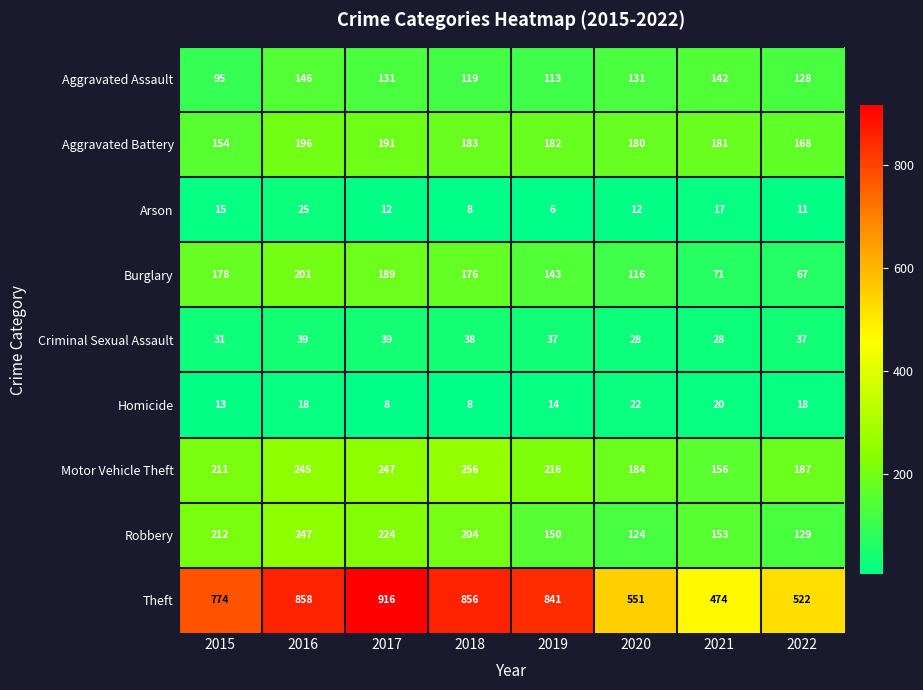

Rank the series by their maximum value, from lowest to highest.

Homicide, Arson, Criminal Sexual Assault, Aggravated Assault, Aggravated Battery, Burglary, Robbery, Motor Vehicle Theft, Theft